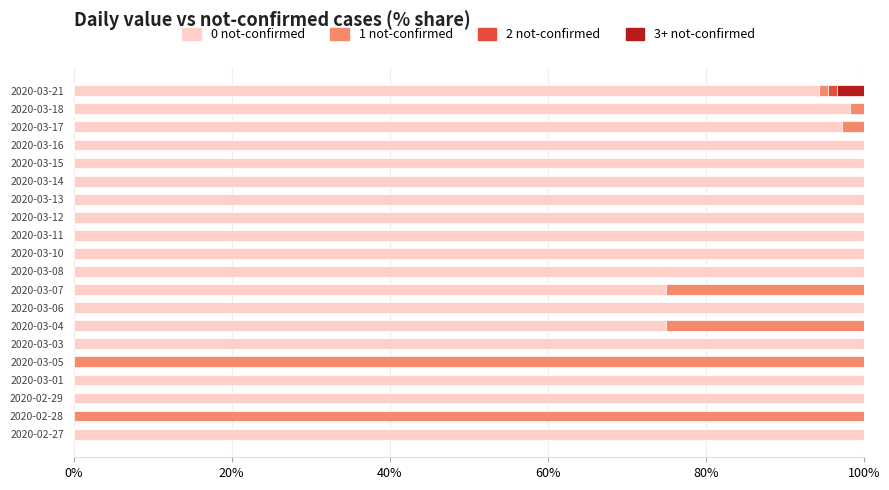

Count the number of categories in the chart.

20